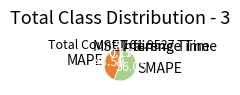

Does SMAPE account for over 50% of the chart?

Yes